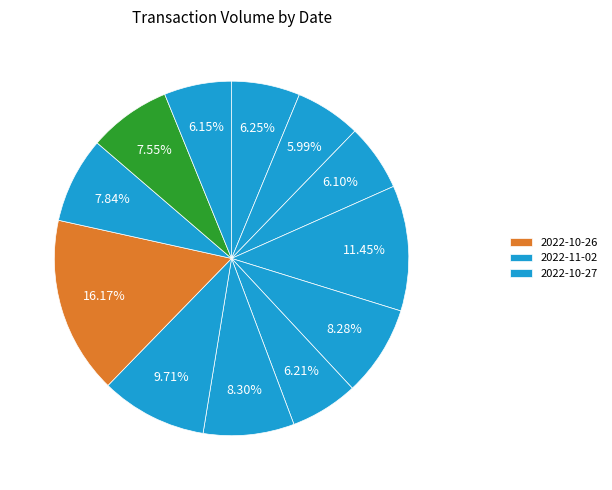

Is there a majority slice in this chart?

No